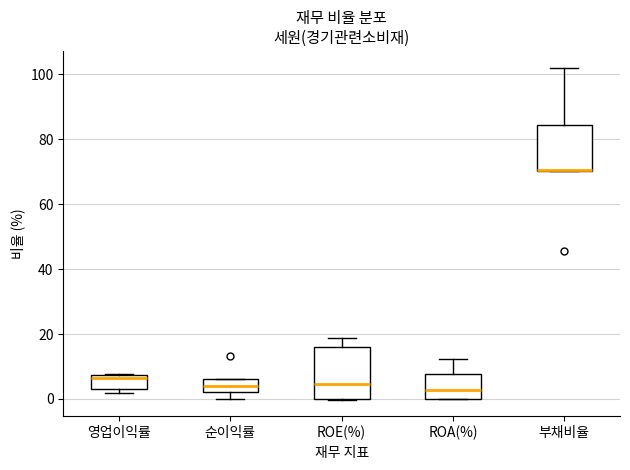

Where is the lower edge of the box for 순이익률 on the y-axis? The values are not printed on the chart, so give them approximately, as read against the axis.

2